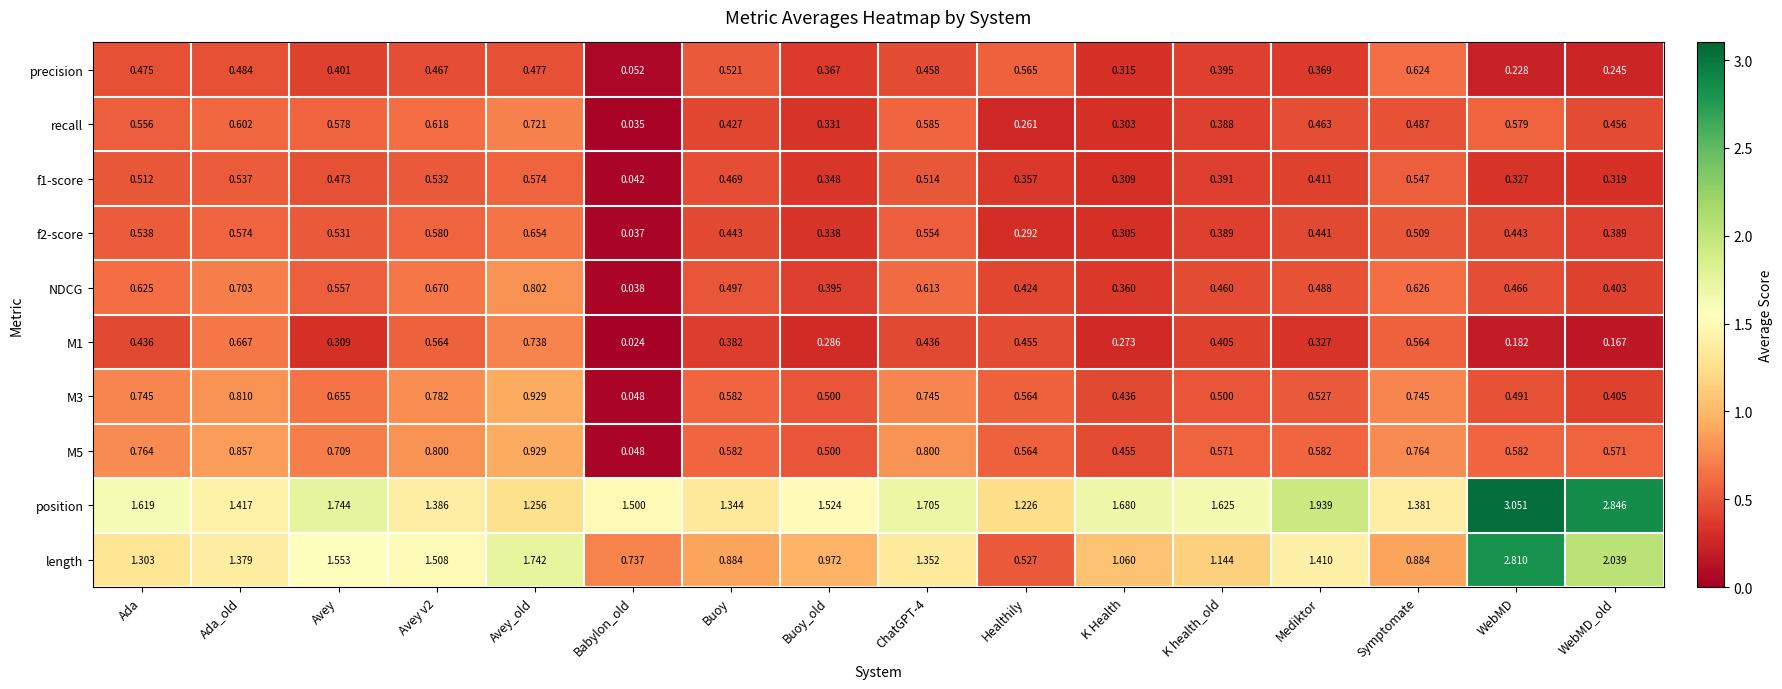

Between Ada_old and K Health, which series saw the biggest shift?

M5